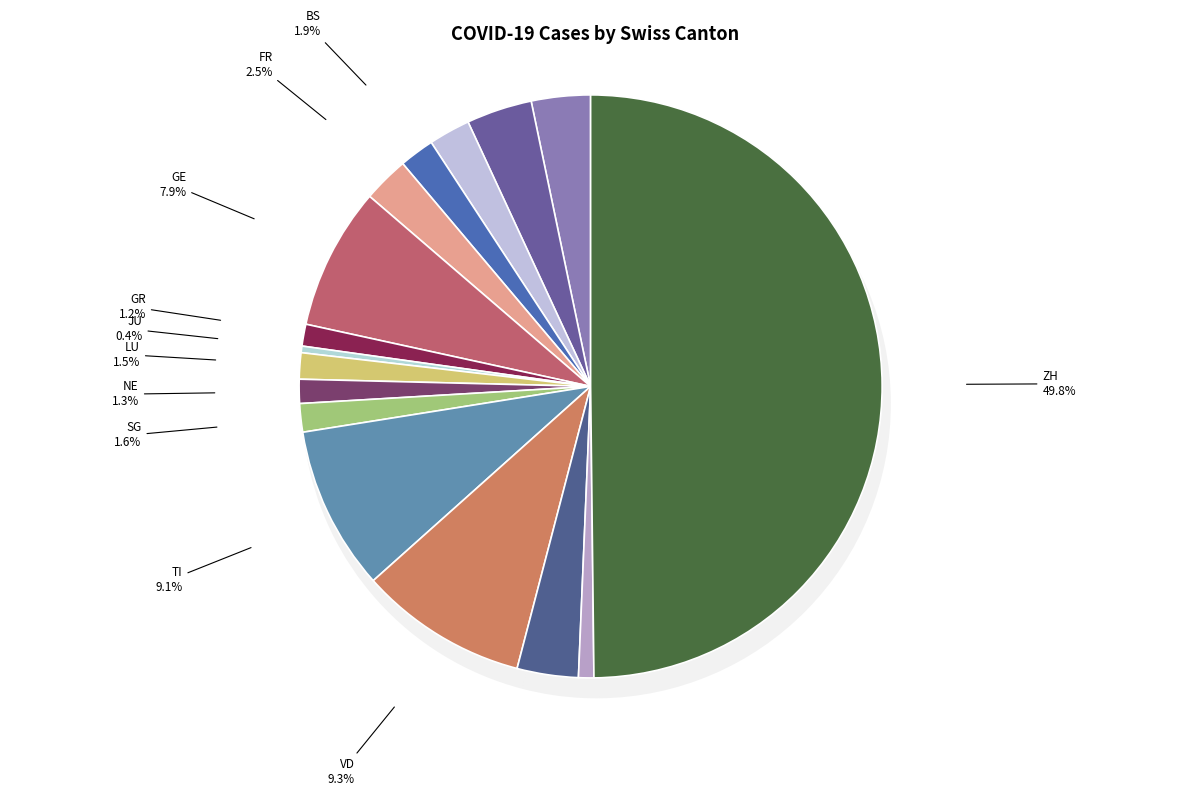

What percentage is NOT represented by NE?

98.7%